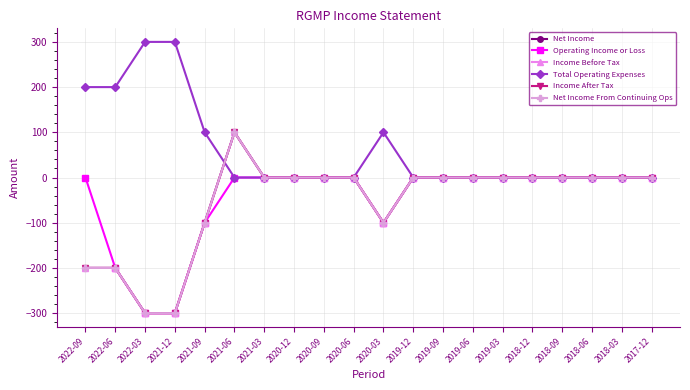

How many Income Before Tax values are between -100 and 0?

15